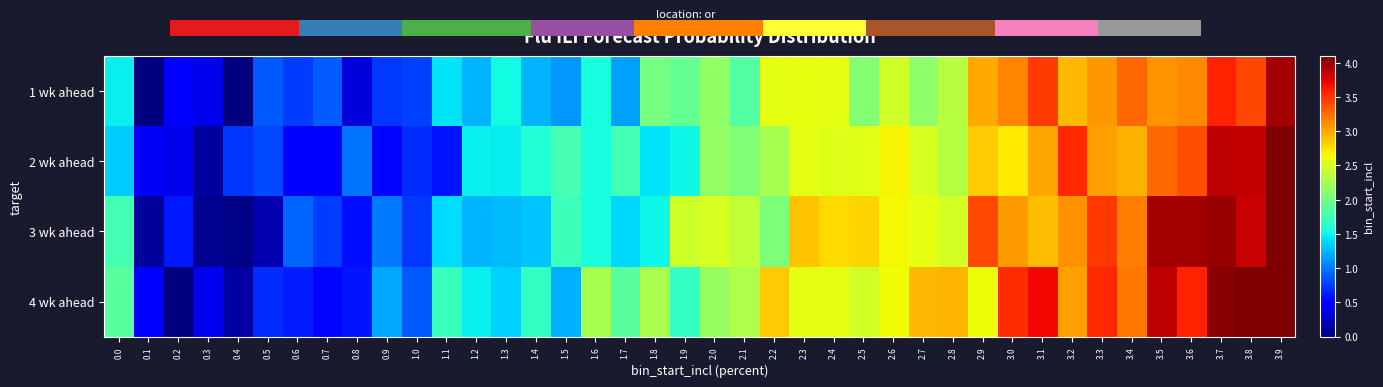

Is it true that 2 wk ahead equals 1.5 at 2.6?

False